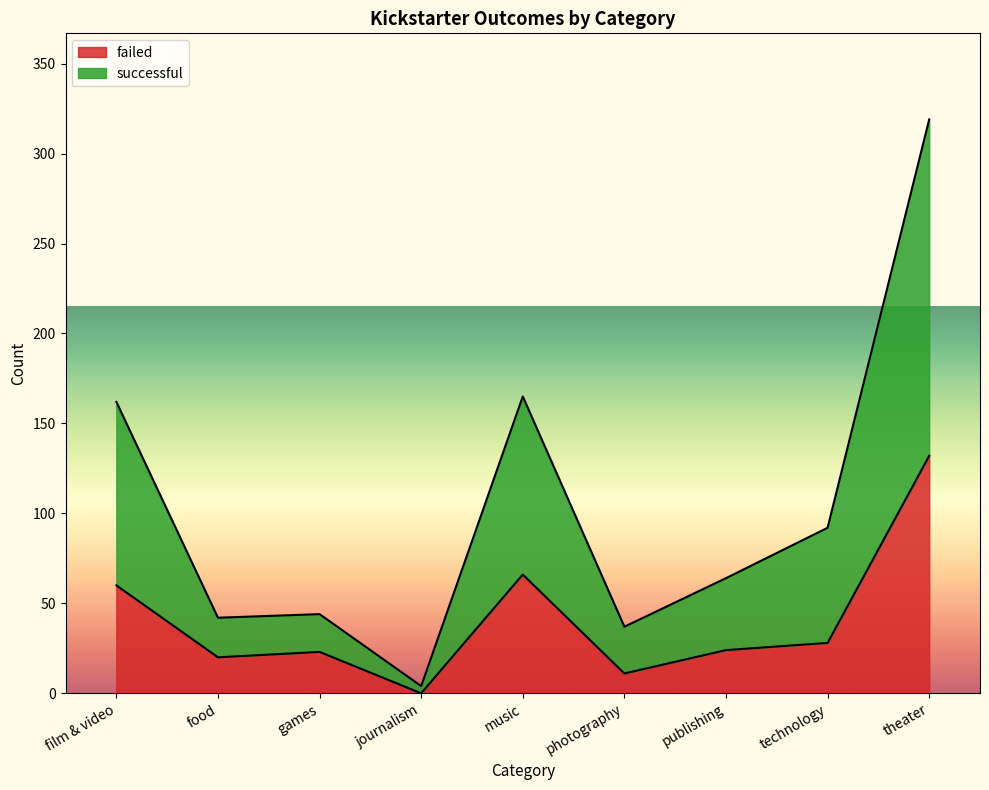

What is the label of the 1st point from the left?

film & video